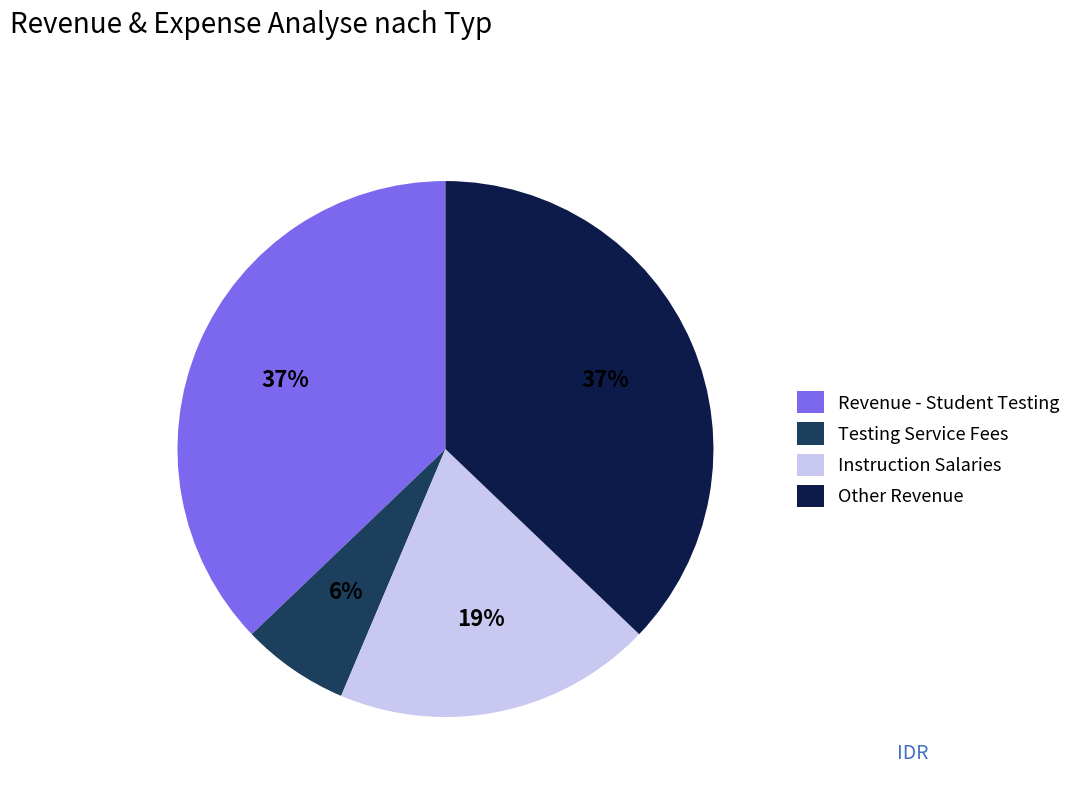

How many slices are in this pie chart?

4